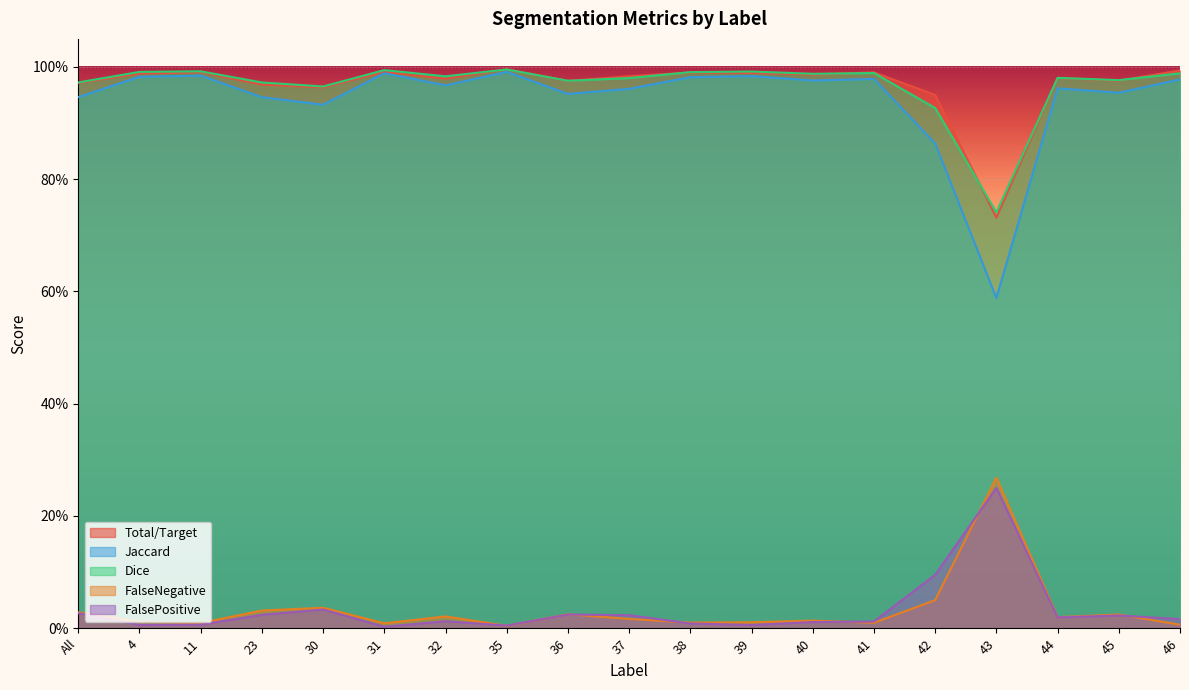

Which series has the largest total across all categories?

Dice